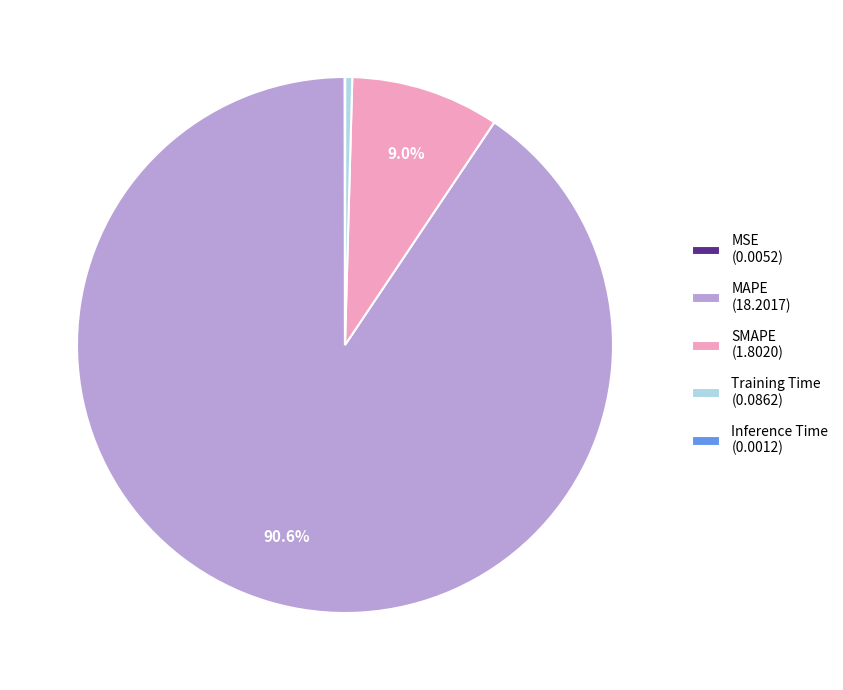

Is the sum of SMAPE (1.8020) and MAPE (18.2017) greater than half?

Yes